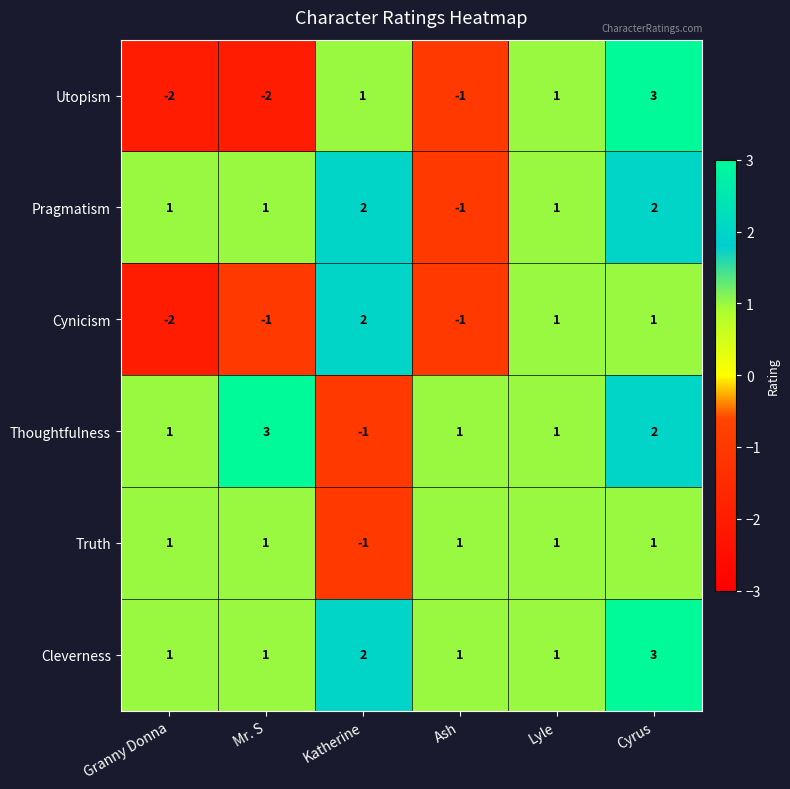

The Cleverness series shows 1 at Ash. True or false?

True